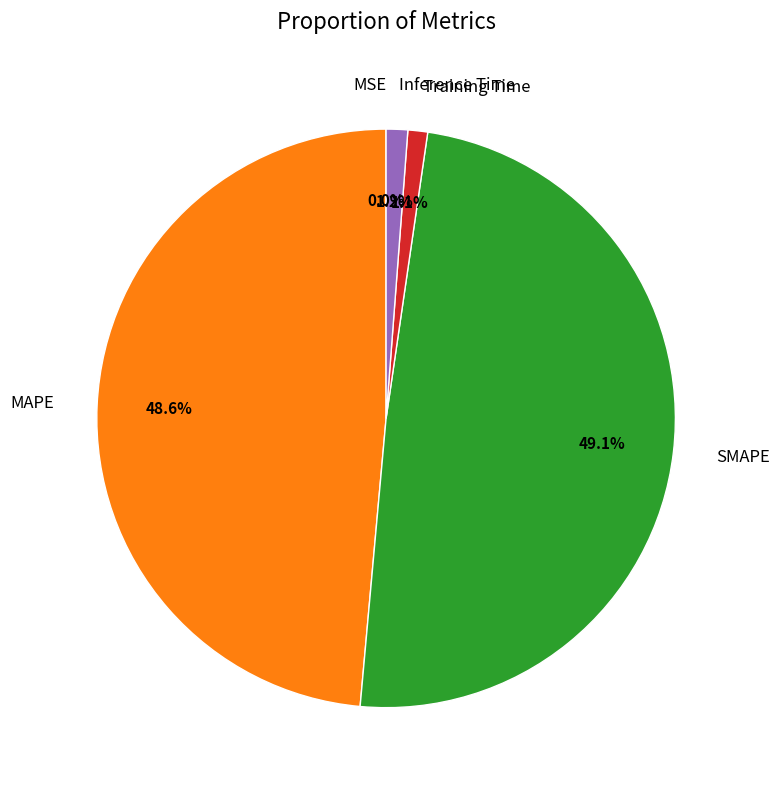

What percentage is the MAPE slice, to the nearest percent?

49%